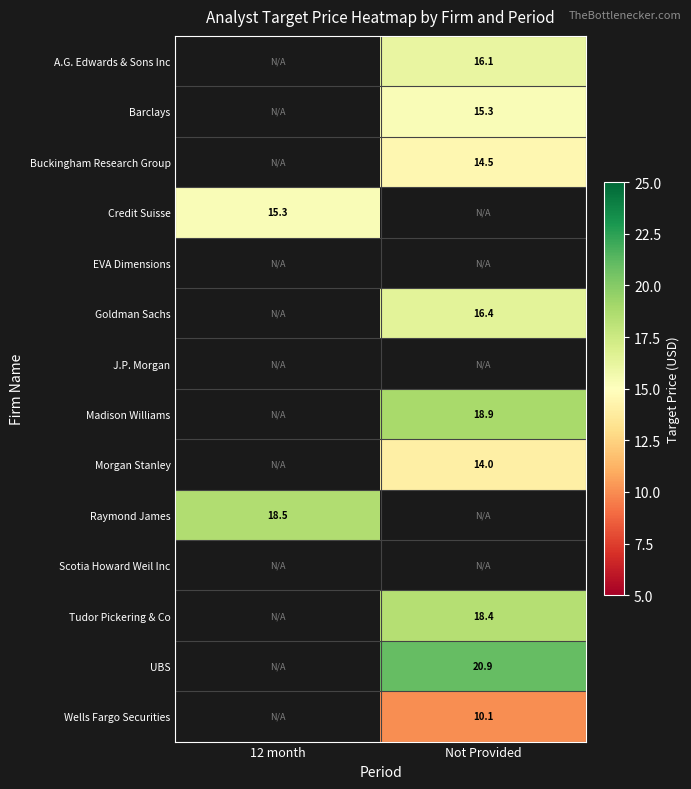

How many distinct data groups are displayed?

14